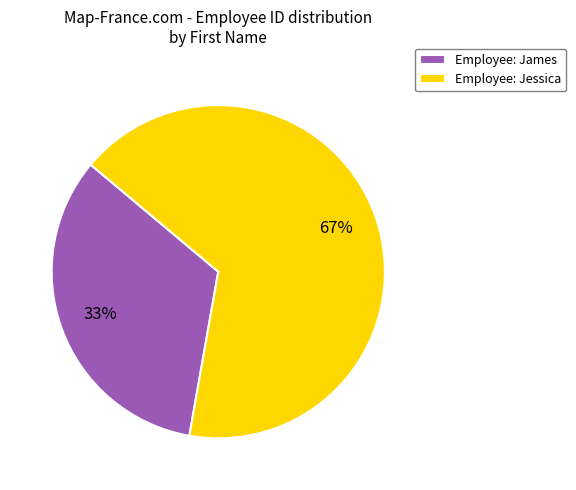

Which slice is the largest?

Employee: Jessica